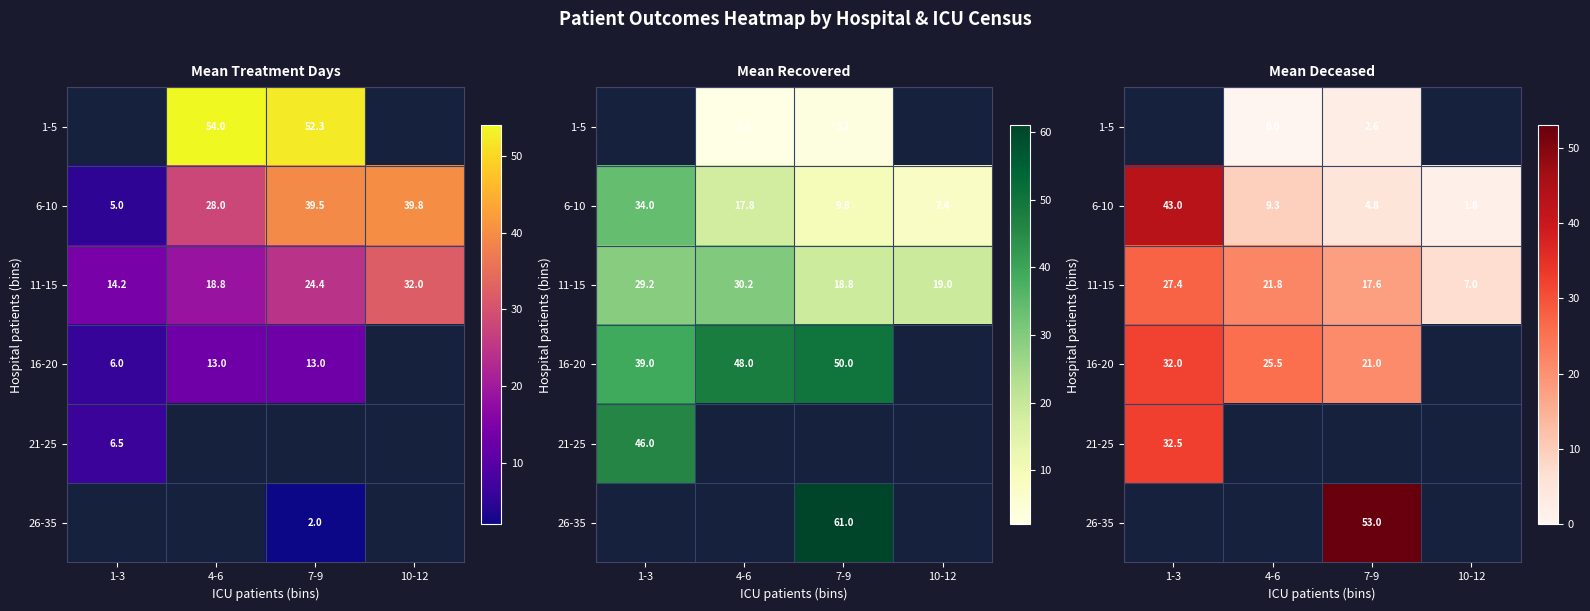

Is it true that 16-20 equals 21.0 at 7-9?

True